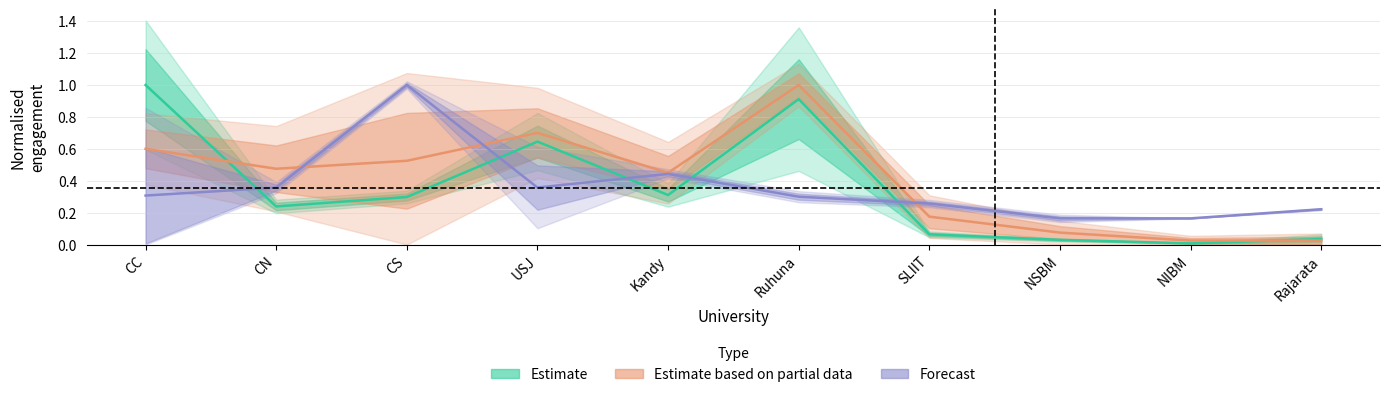

Reading left to right, what are all the values shown in this chart?

APL: 1.0	0.2	0.3	0.6	0.3	0.9	0.1	0.0	0.0	0.0
ACC: 0.6	0.5	0.5	0.7	0.5	1.0	0.2	0.1	0.0	0.0
SU_oGV: 0.3	0.4	1.0	0.4	0.4	0.3	0.3	0.2	0.2	0.2